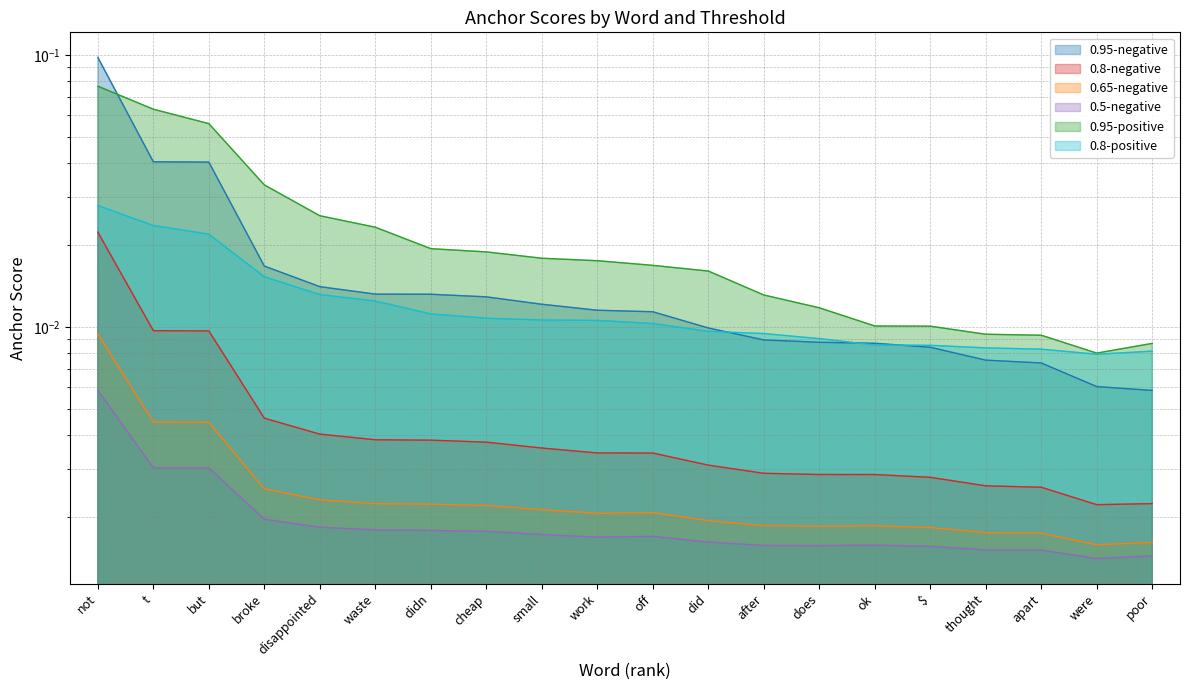

How many lines are shown in the chart?

6